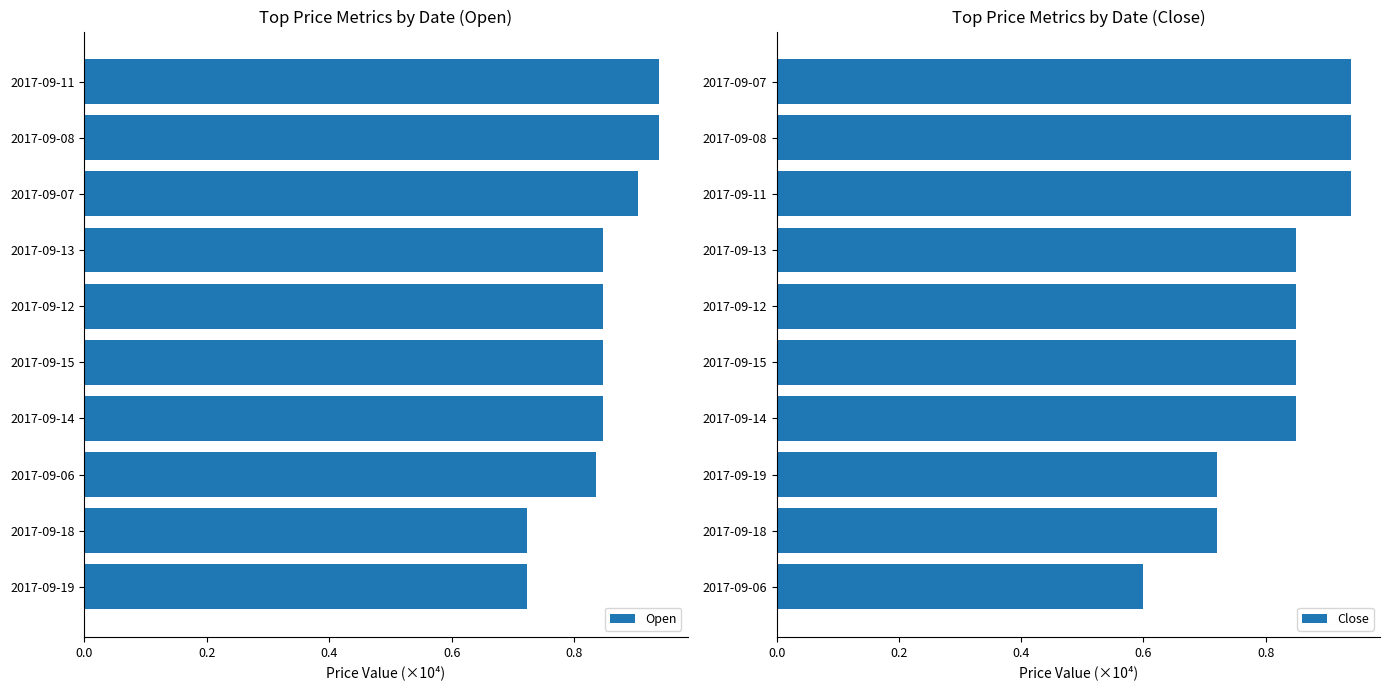

Where is Close nearest to the value 0?

2017-09-06